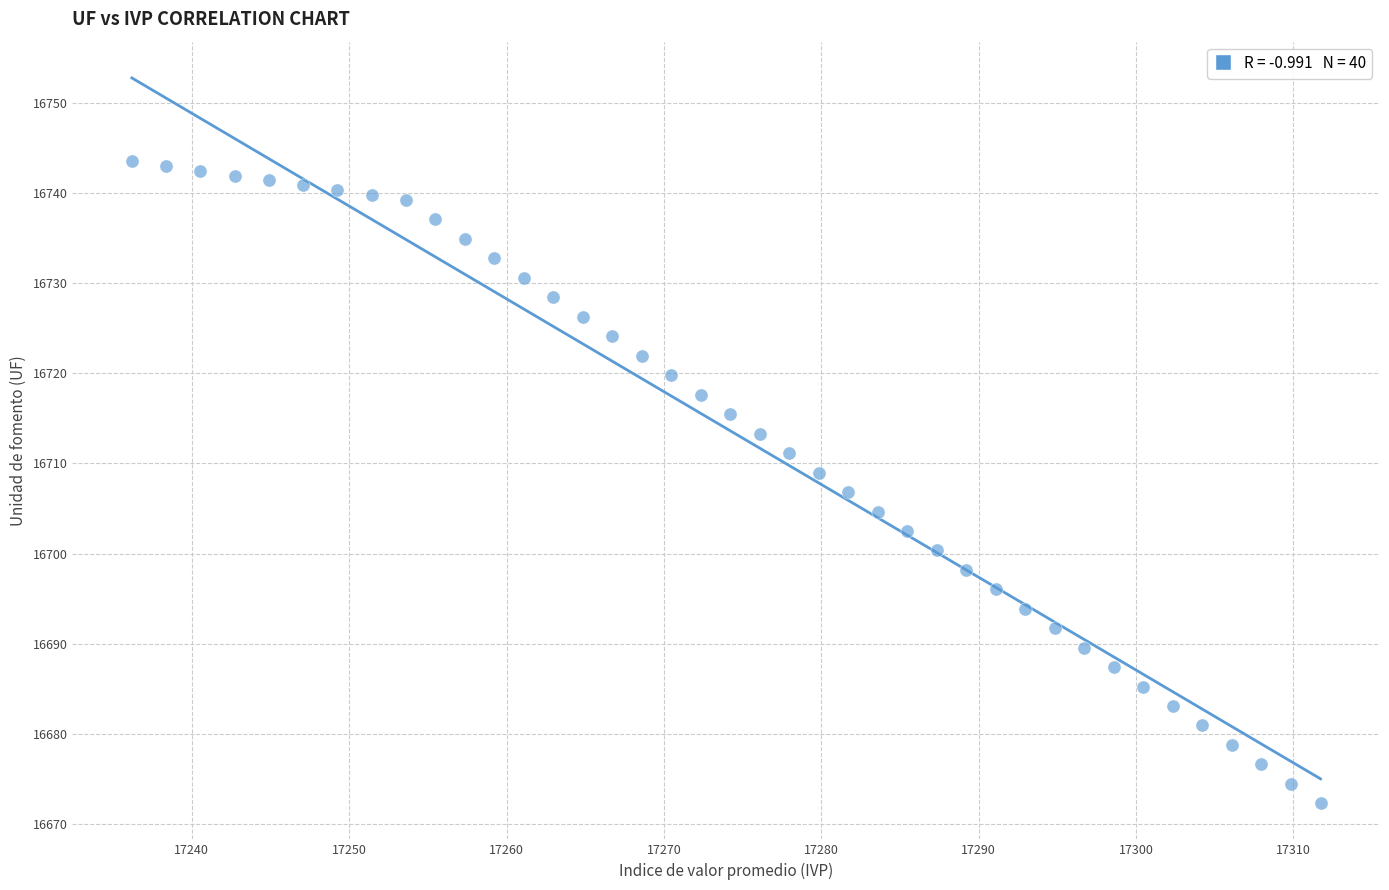

What is the range of Y values (max minus min)?

71.3